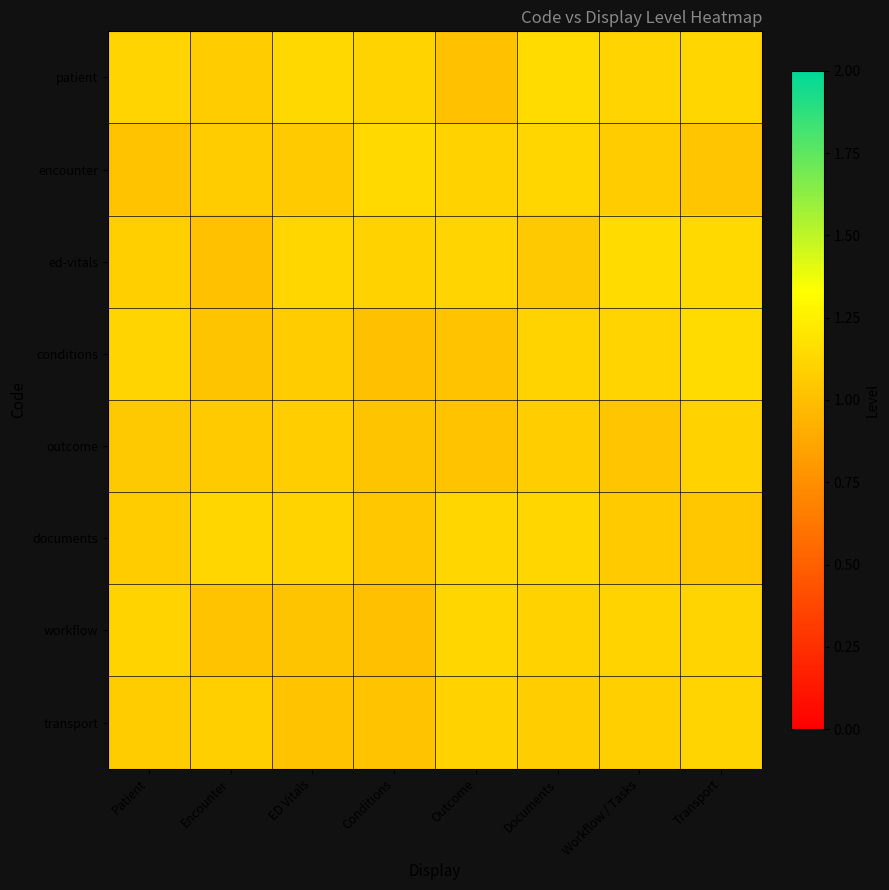

At how many categories does at least one series exceed 1?

8